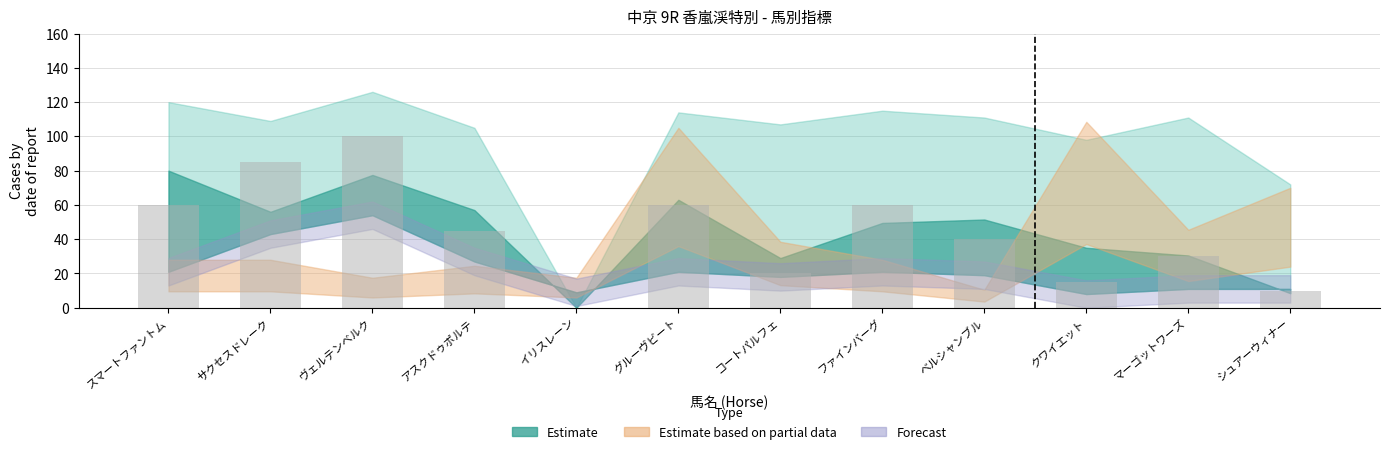

How many values are above zero?

11